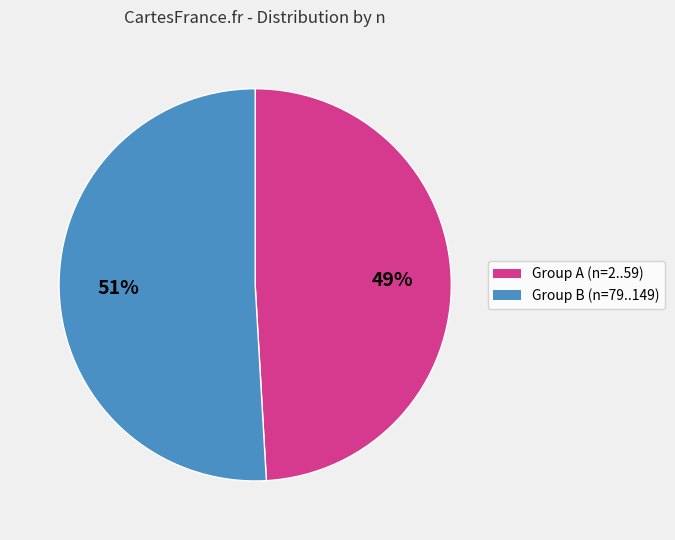

To the nearest percent, what is the average slice percentage?

50%